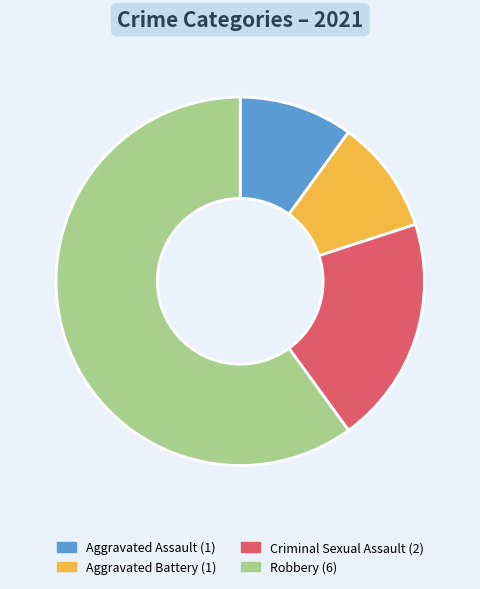

Does any single category account for the majority?

Yes